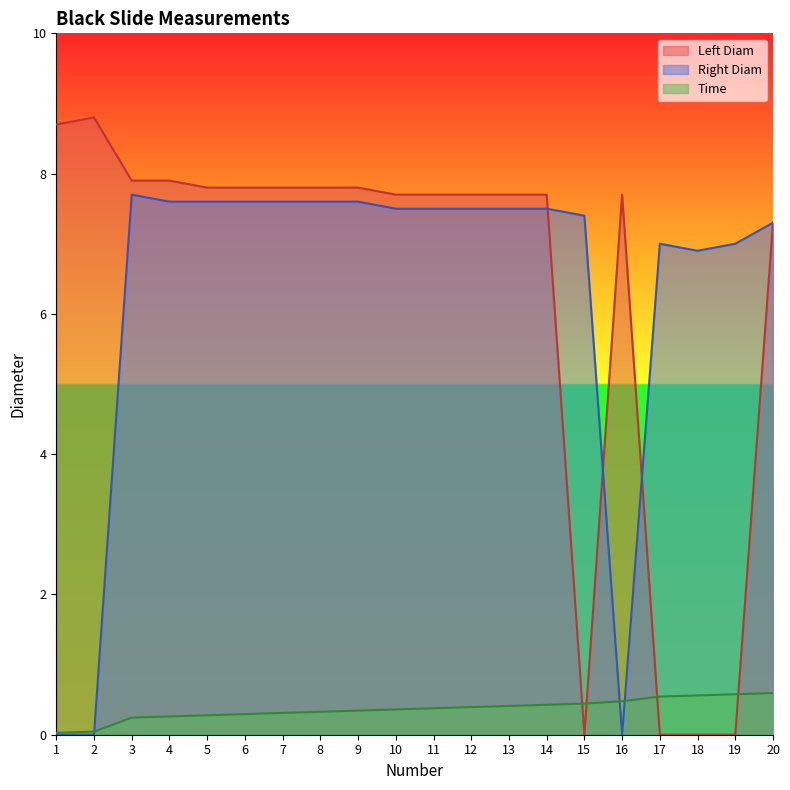

Where do Right Diam and Left Diam first cross each other?

14 and 15